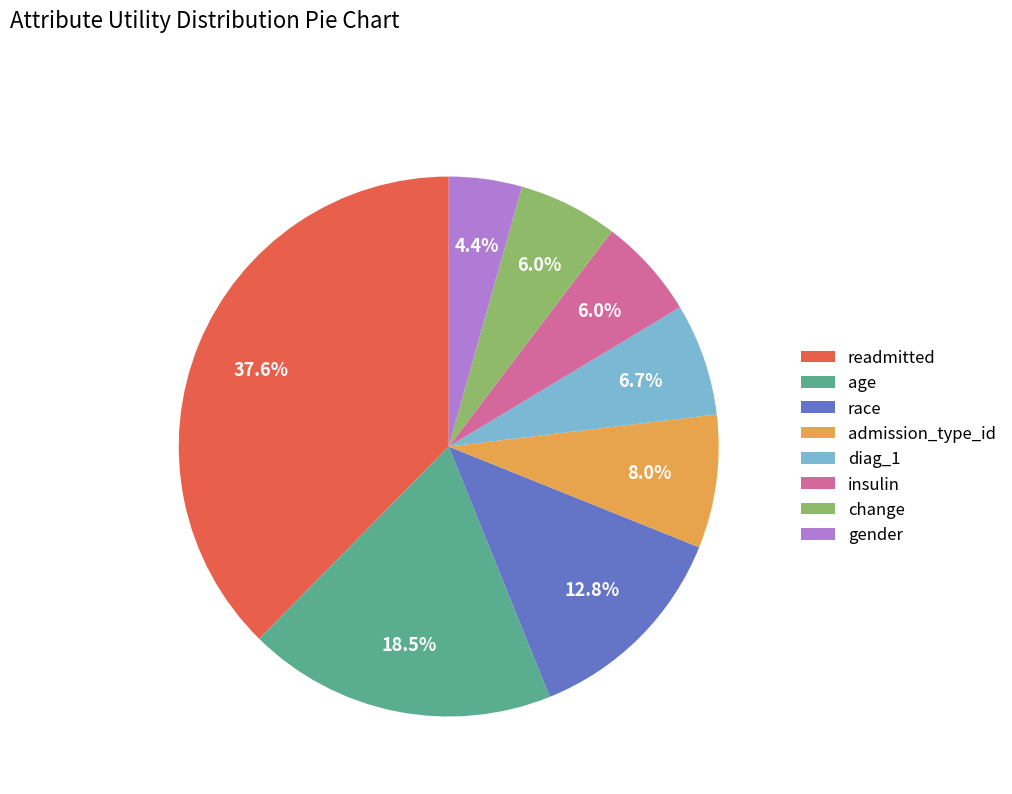

To the nearest percent, what portion does admission_type_id represent?

8%